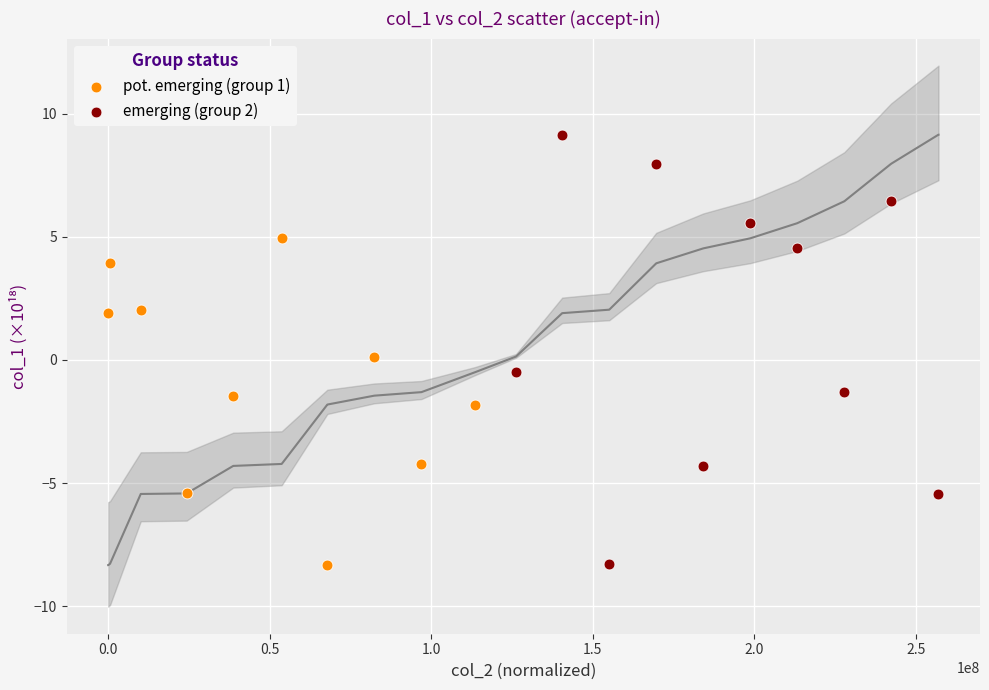

Which series reaches the maximum Y coordinate?

emerging (group 2)